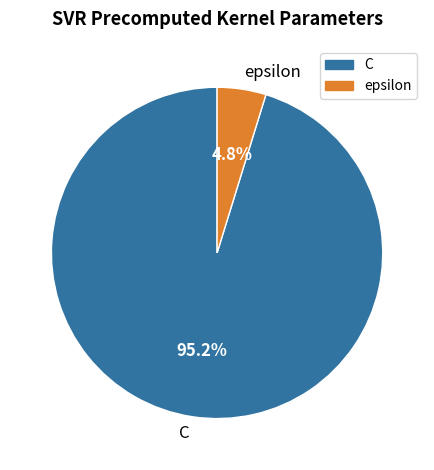

To the nearest percent, what is the difference between the largest and smallest slice percentages?

90%